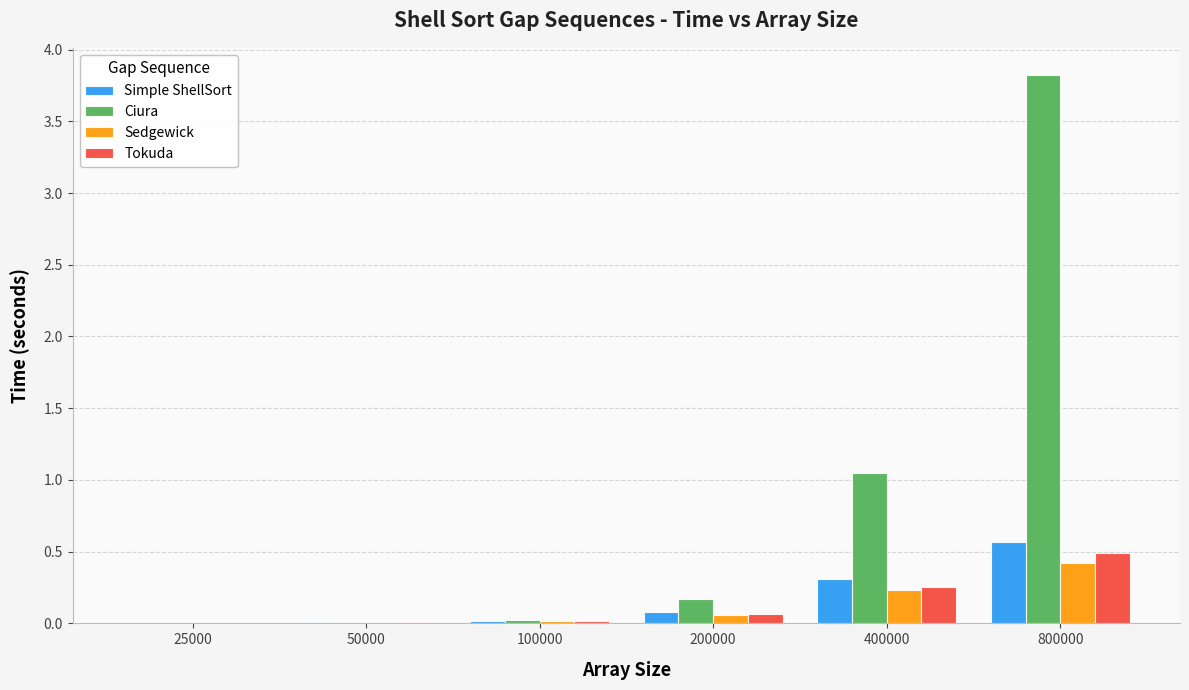

Does the chart contain stacked bars?

No